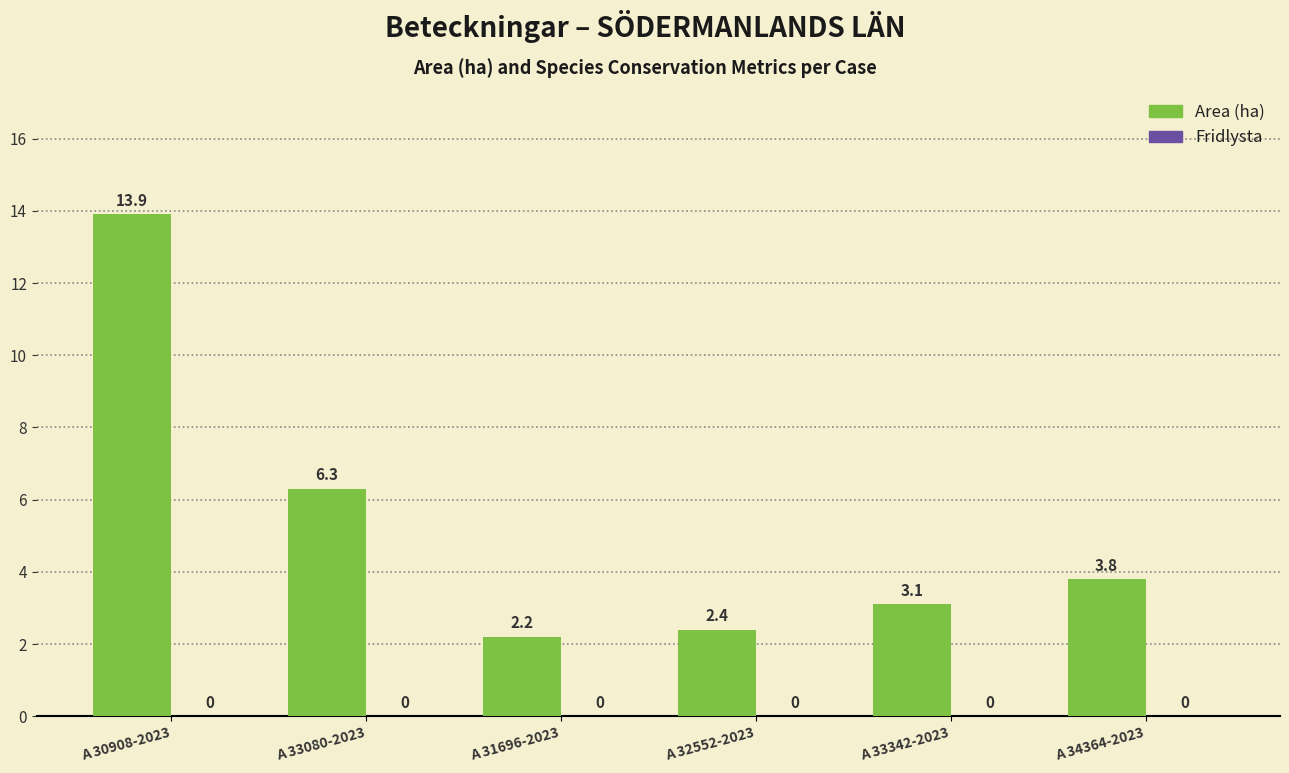

Is it true that the value at A 30908-2023 is 13.9?

True